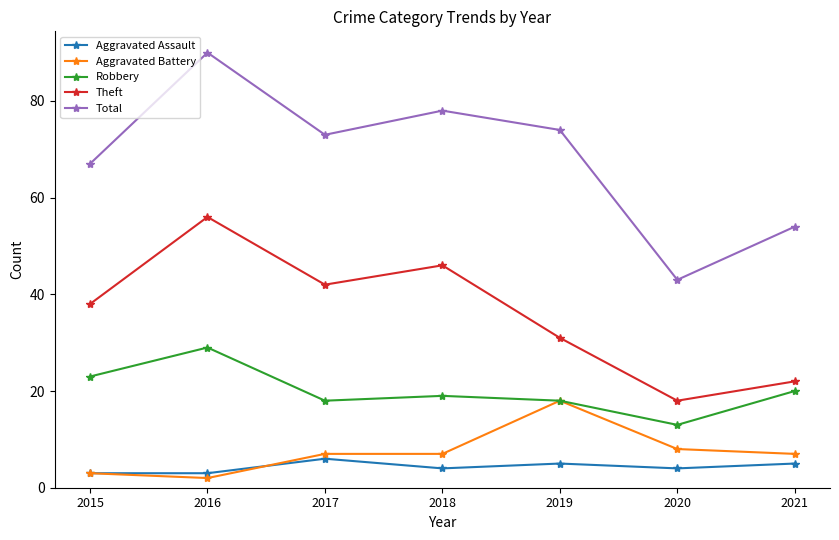

Reading right to left, what are all the values shown in this chart?

Aggravated Assault: 5	4	5	4	6	3	3
Aggravated Battery: 7	8	18	7	7	2	3
Robbery: 20	13	18	19	18	29	23
Theft: 22	18	31	46	42	56	38
Total: 54	43	74	78	73	90	67